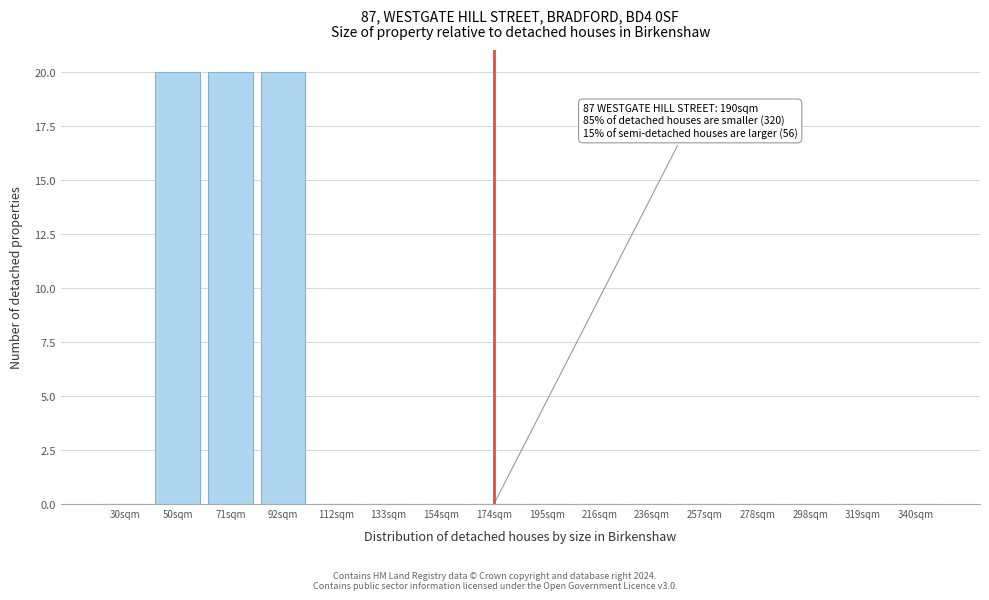

Reading left to right, extract all data points from this chart.

30sqm=0	50sqm=20	71sqm=20	92sqm=20	112sqm=0	133sqm=0	154sqm=0	174sqm=0	195sqm=0	216sqm=0	236sqm=0	257sqm=0	278sqm=0	298sqm=0	319sqm=0	340sqm=0